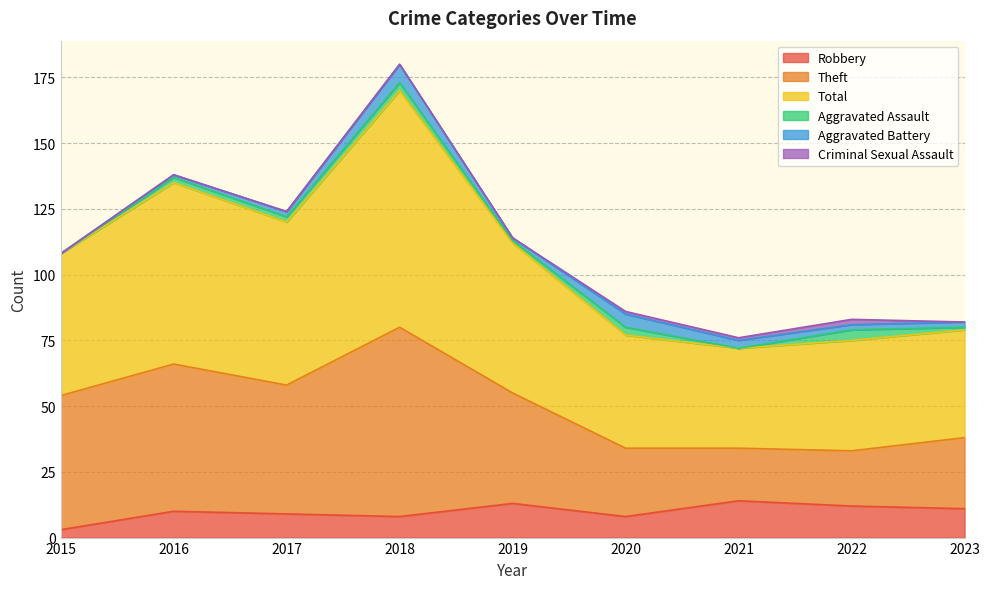

Between 2017 and 2022, which is larger?

2022